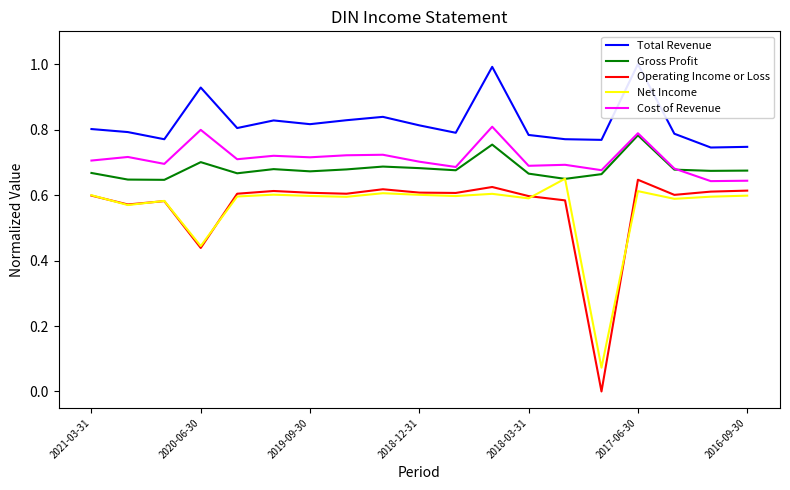

How many interior local valleys does the Cost of Revenue series have?

7